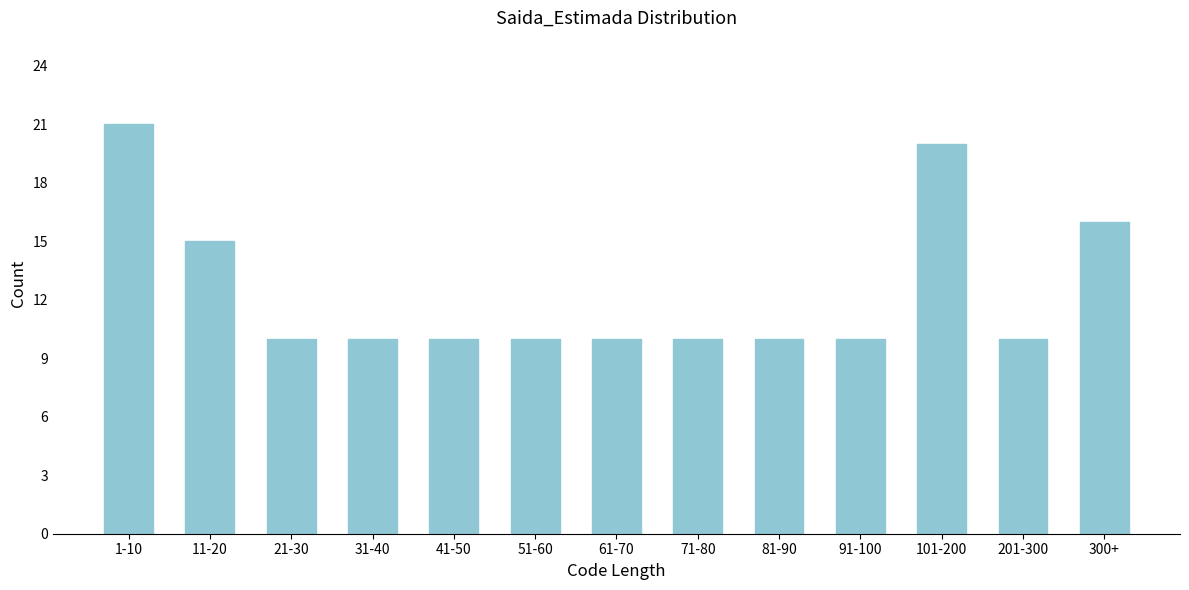

Reading left to right, list all the values displayed in this chart.

21	15	10	10	10	10	10	10	10	10	20	10	16